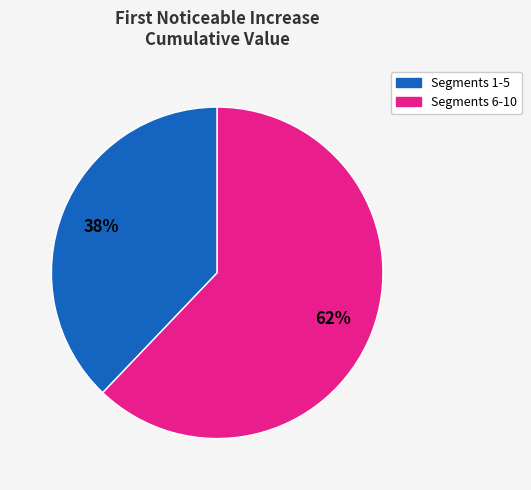

How many slices are in this pie chart?

2